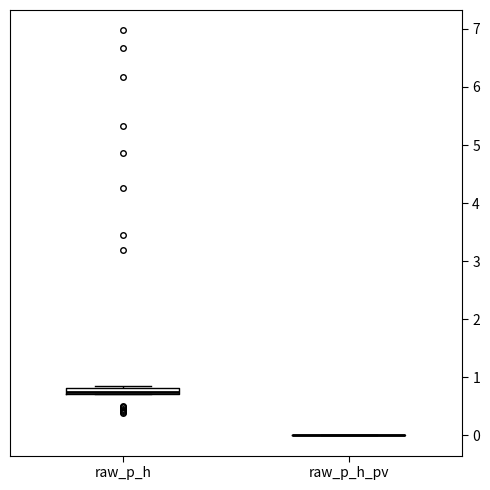

Comparing the boxes themselves (not the whiskers), which one is the tallest?

raw_p_h